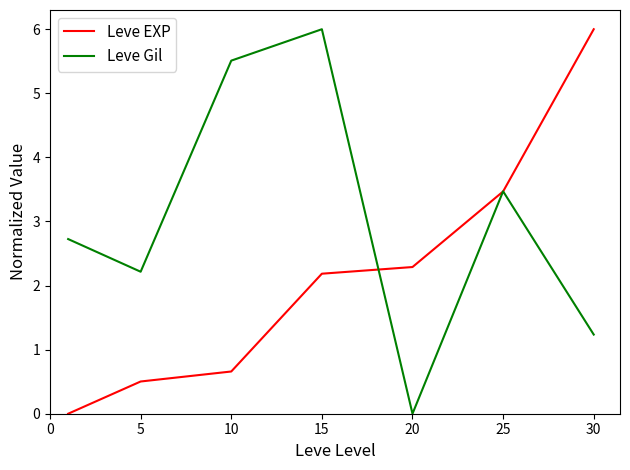

True or false: Leve EXP and Leve Gil cross at least once.

True